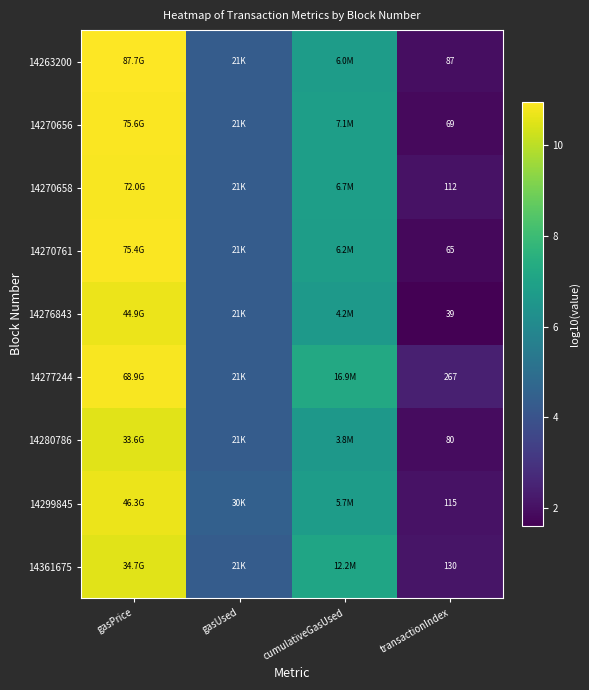

What is the difference between the 14263200 values at cumulativeGasUsed and gasUsed?

2.5